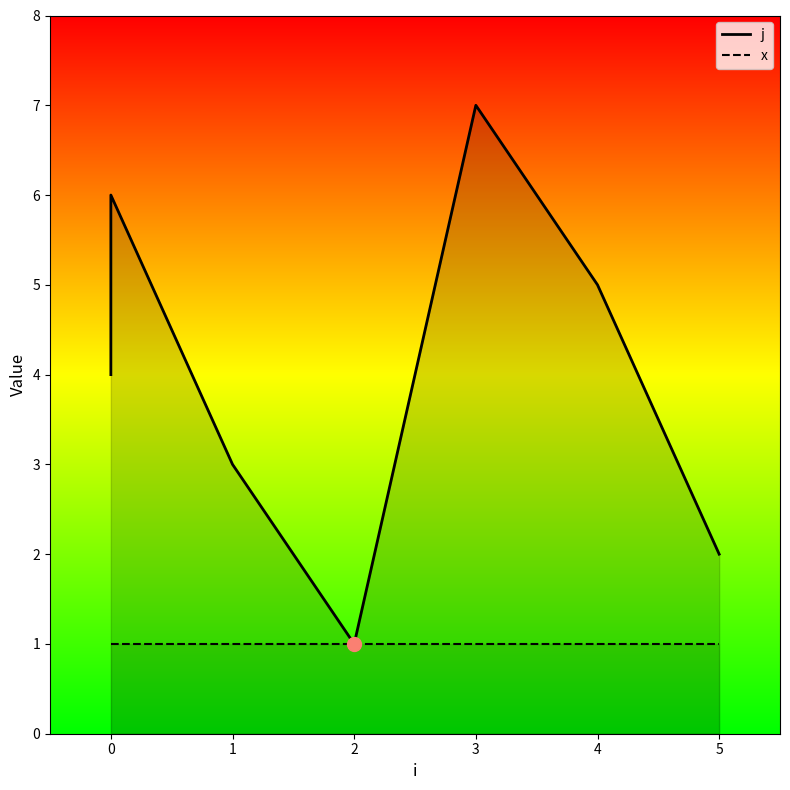

Which category has the lowest value in the j series?

2